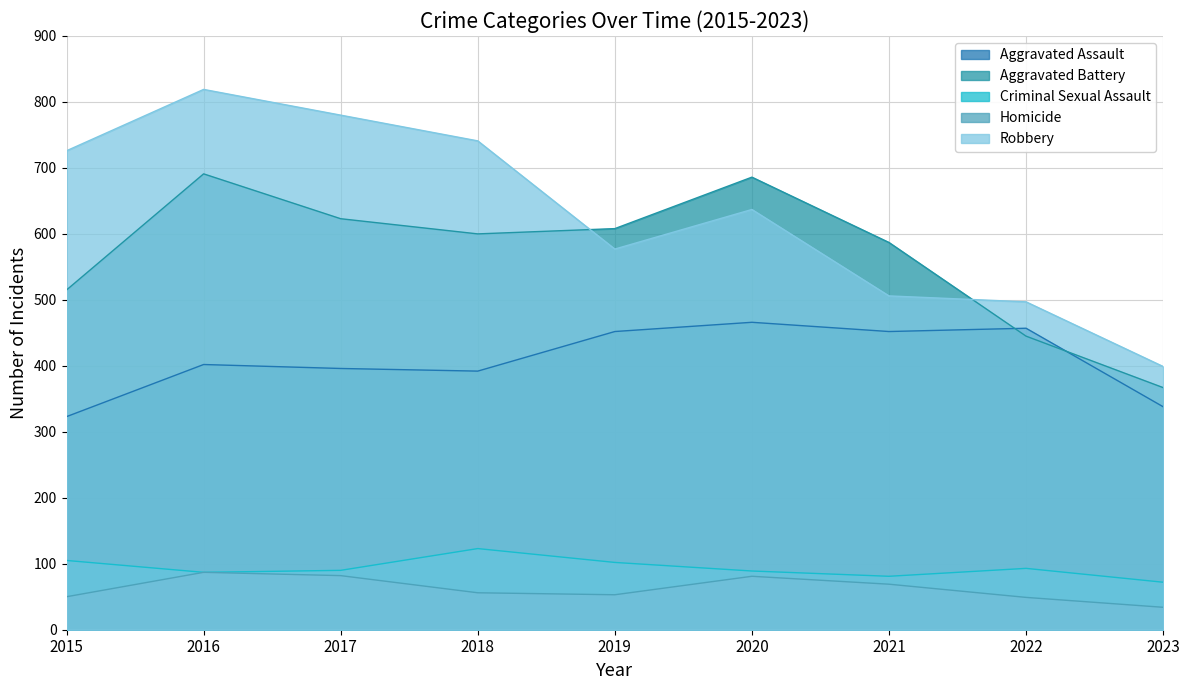

Reading left to right, list all the values displayed in this chart.

Aggravated Assault: 2015=323	2016=402	2017=396	2018=392	2019=452	2020=466	2021=452	2022=457	2023=338
Aggravated Battery: 2015=515	2016=691	2017=623	2018=600	2019=608	2020=686	2021=587	2022=445	2023=367
Criminal Sexual Assault: 2015=105	2016=87	2017=90	2018=123	2019=102	2020=89	2021=81	2022=93	2023=72
Homicide: 2015=50	2016=87	2017=82	2018=56	2019=53	2020=81	2021=69	2022=49	2023=34
Robbery: 2015=726	2016=819	2017=780	2018=741	2019=577	2020=637	2021=506	2022=497	2023=399